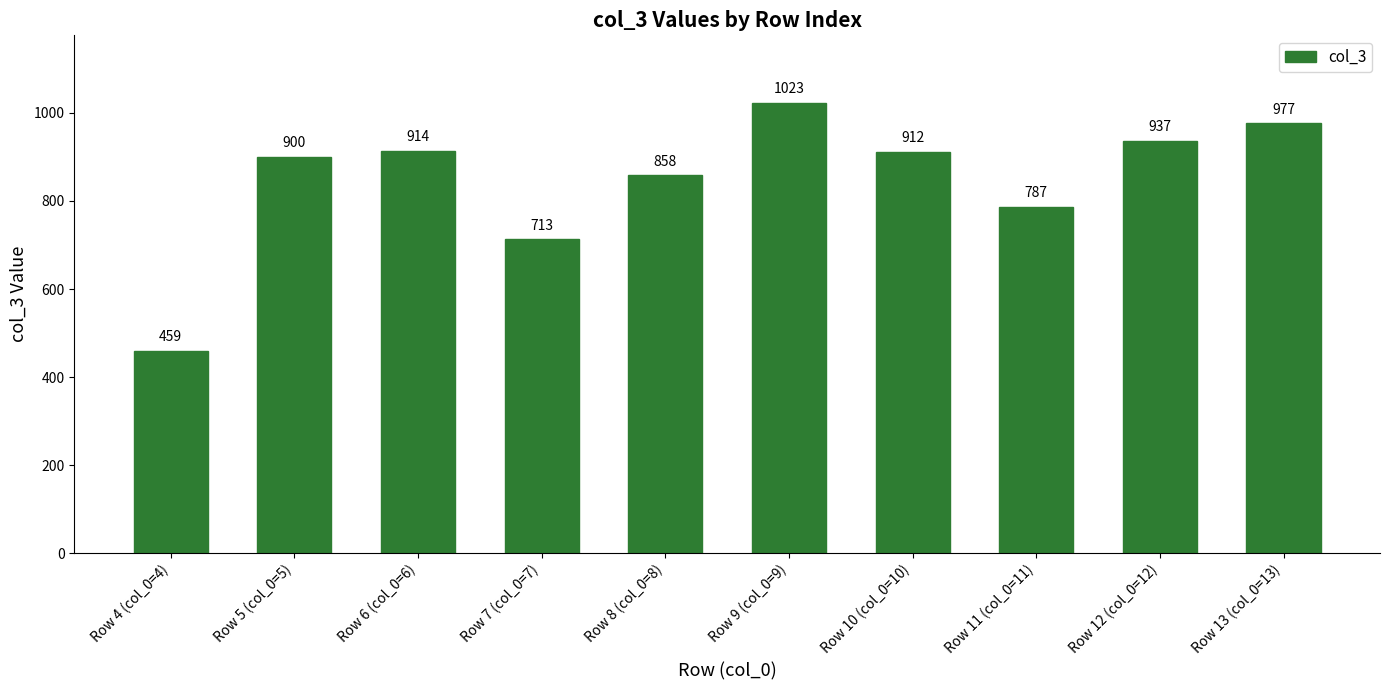

How many bars are there in total?

10